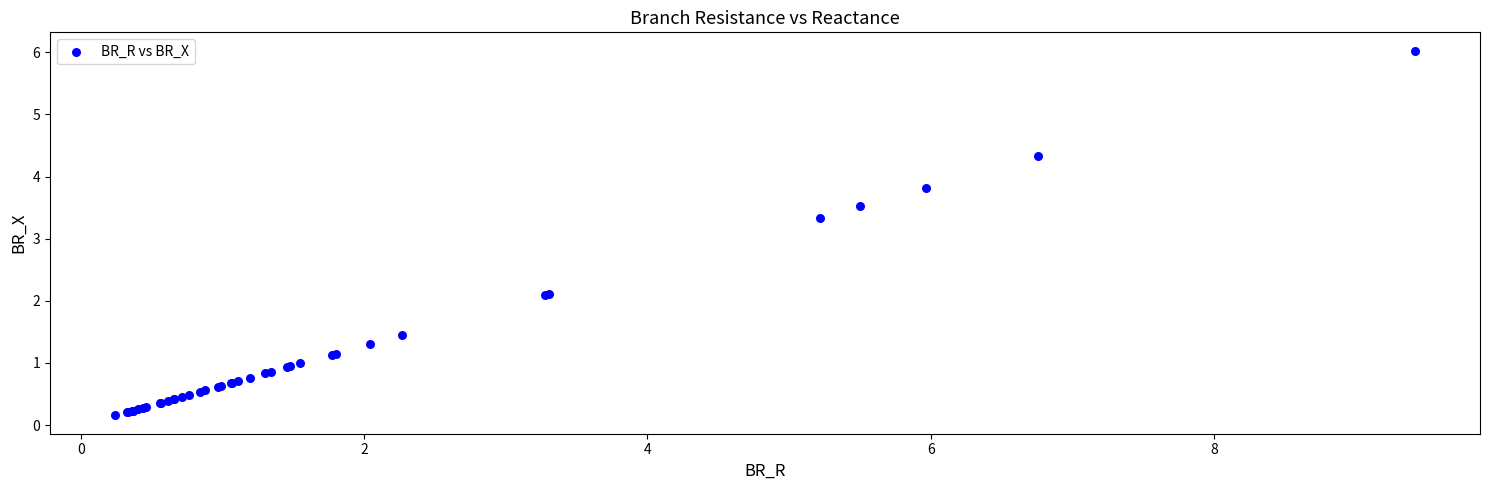

What Y value in the scatter plot is closest to 3?

3.3